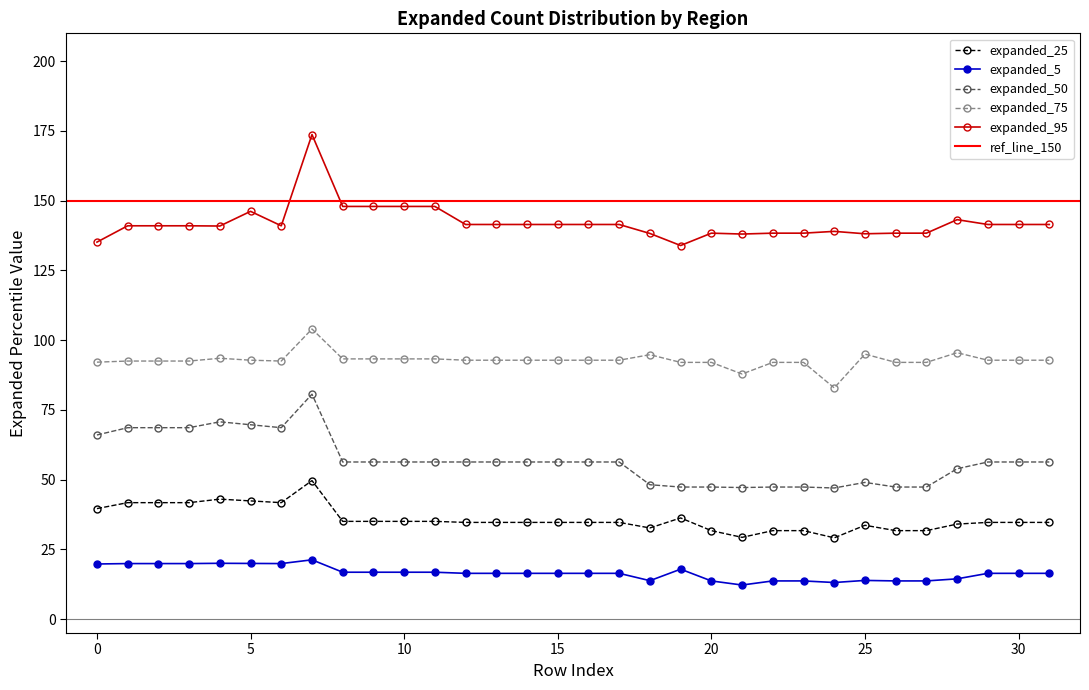

At which label does expanded_95 first exceed 141?

5